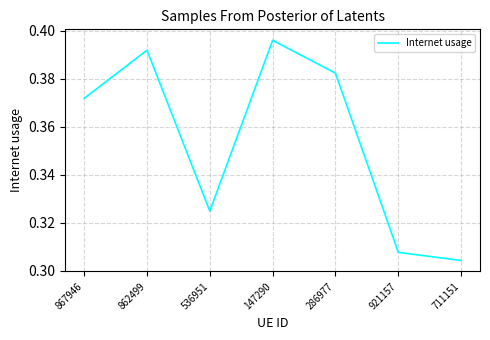

How many interior local valleys (lower than both neighbors) does the data have?

1